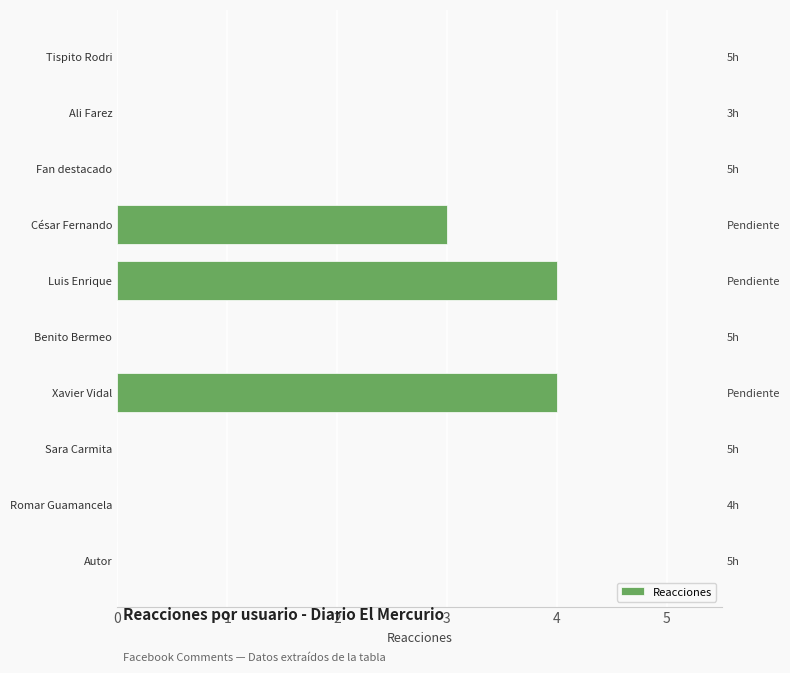

Is it true that the value at Xavier Vidal is 4?

True